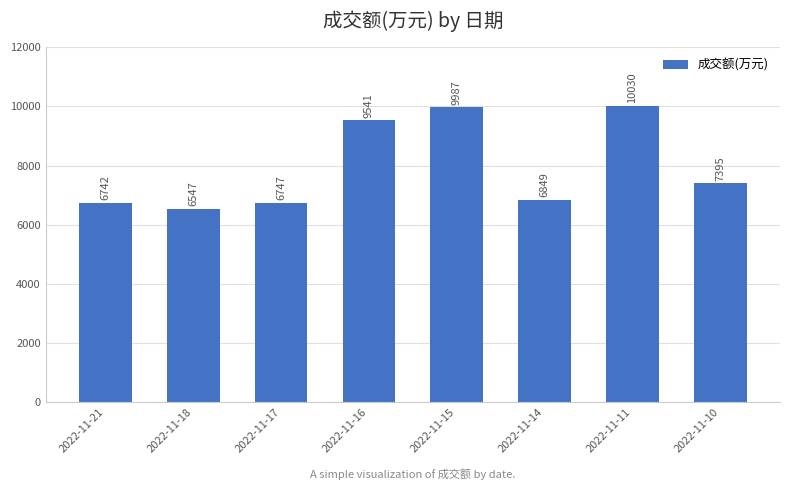

Reading left to right, extract all data points from this chart.

6742	6547	6747	9541	9987	6849	10030	7395